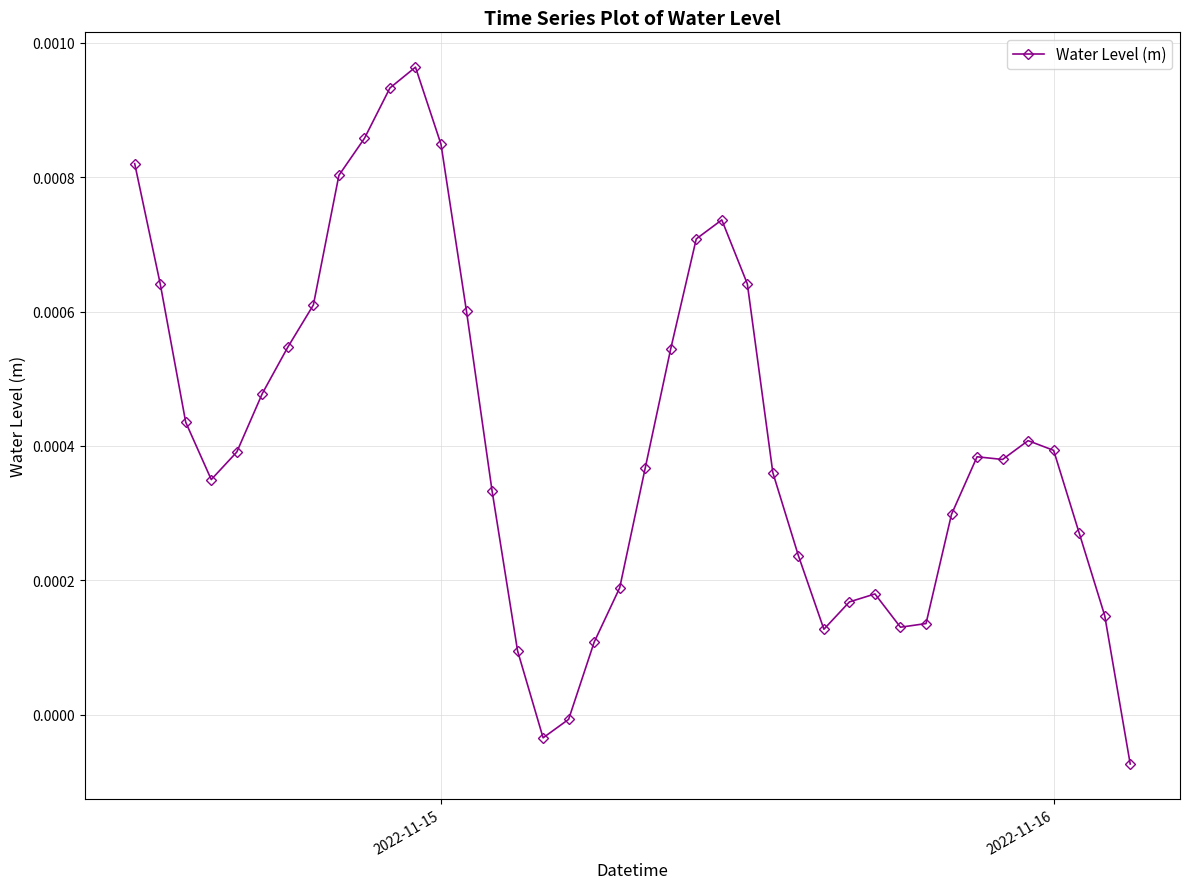

Does the chart have visible grid lines?

Yes